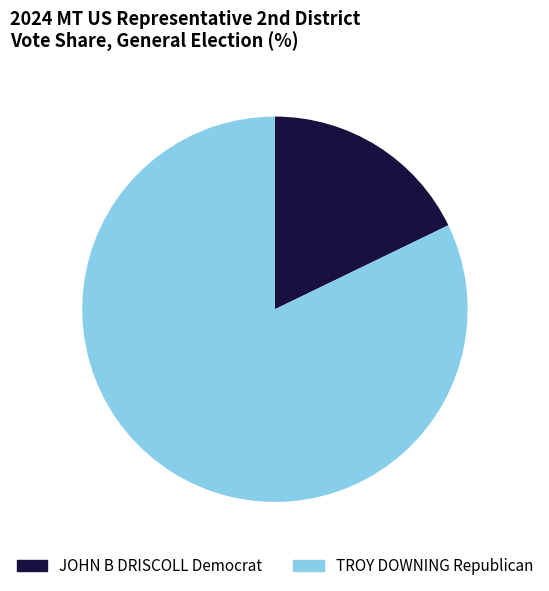

How many slices are in this pie chart?

2